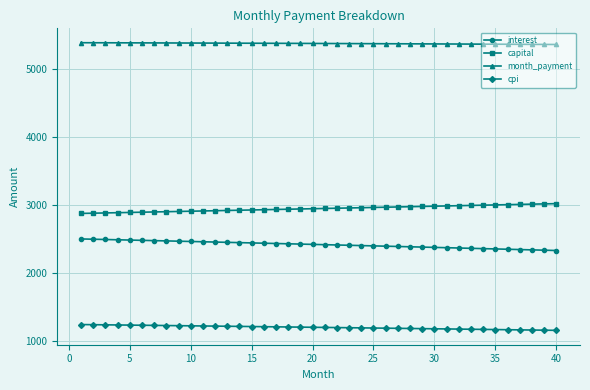

True or false: cpi and month_payment intersect in this chart.

False